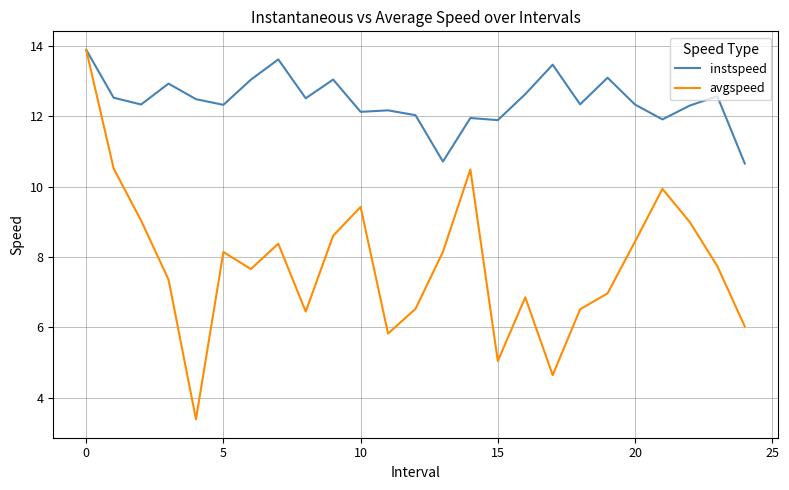

Rank the series by their average value, from highest to lowest.

instspeed, avgspeed